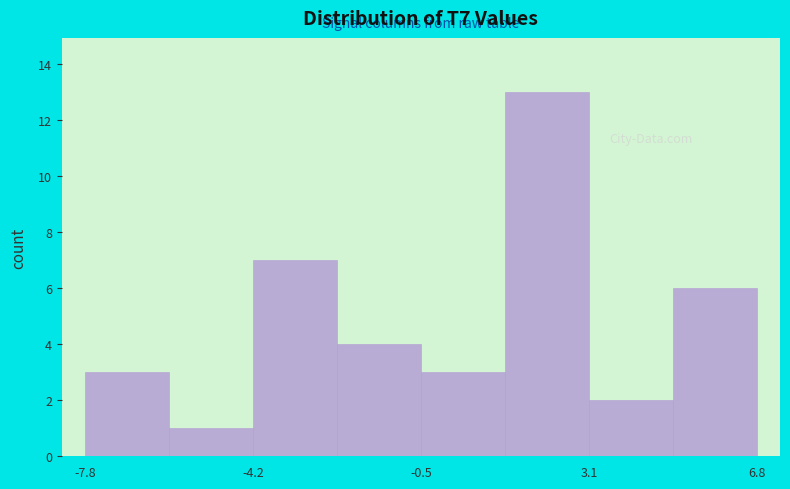

Read against the x-axis, roughly where is the centre of the tallest bar?

2.0